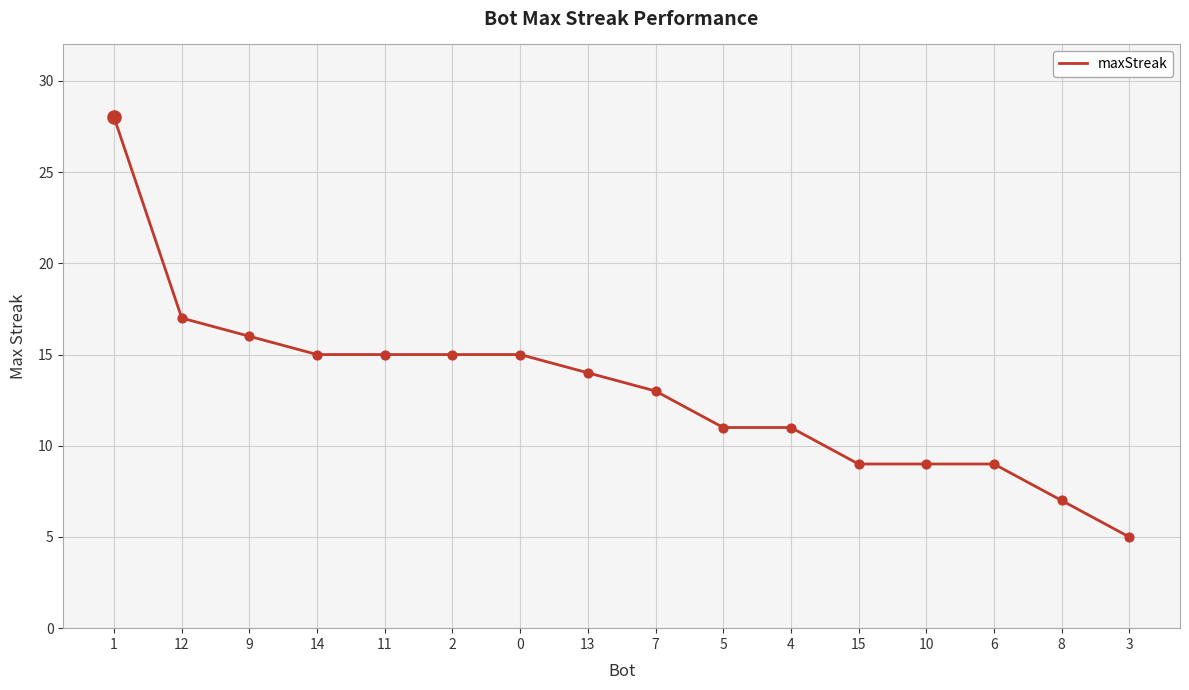

Between 13 and 3, which is larger?

13